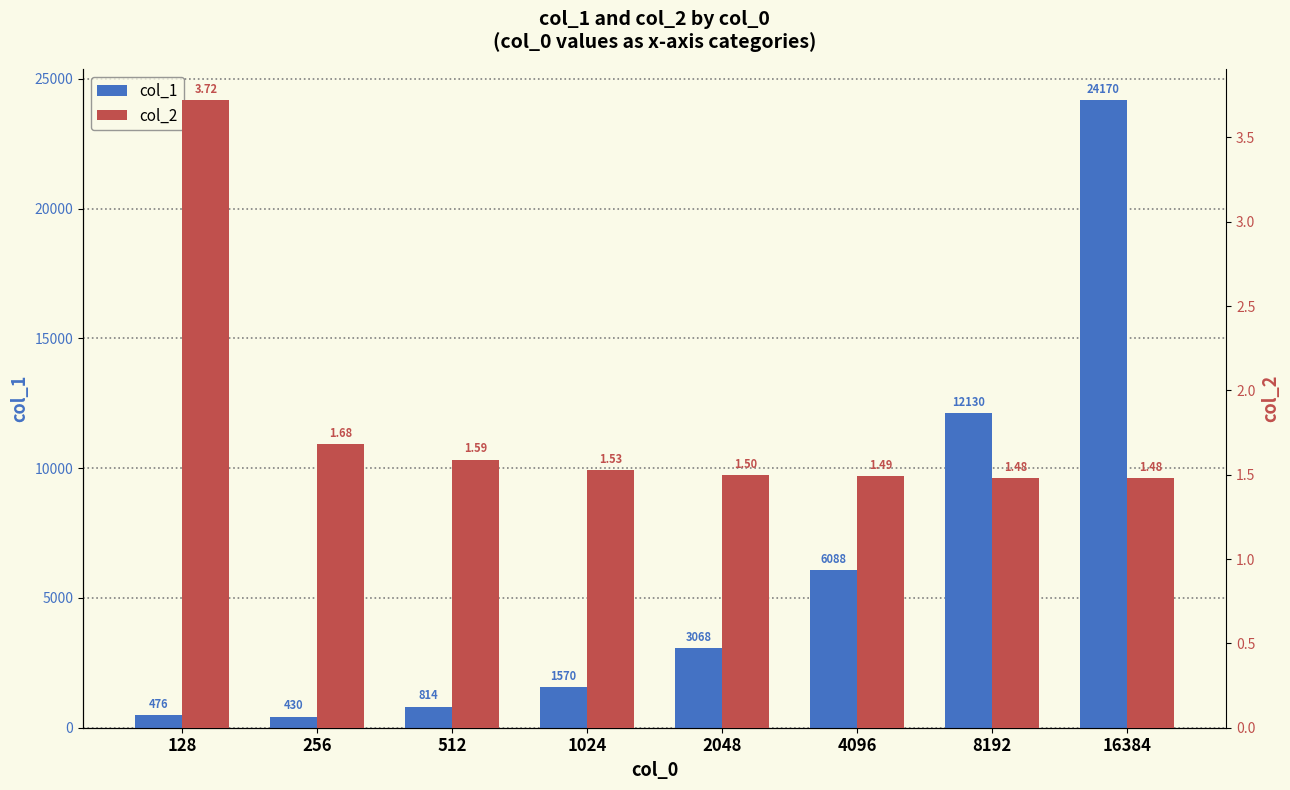

Which has a higher value, 4096 or 128?

4096